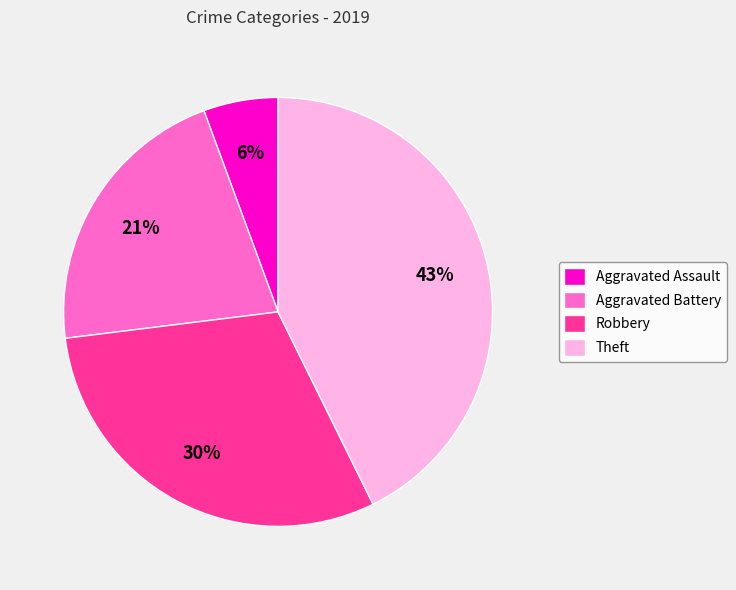

What is the largest slice in the pie chart?

Theft